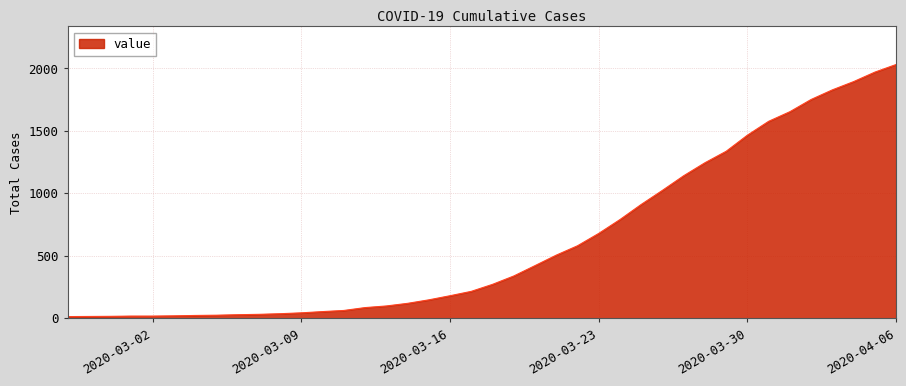

What is the maximum value shown in the chart?

2032